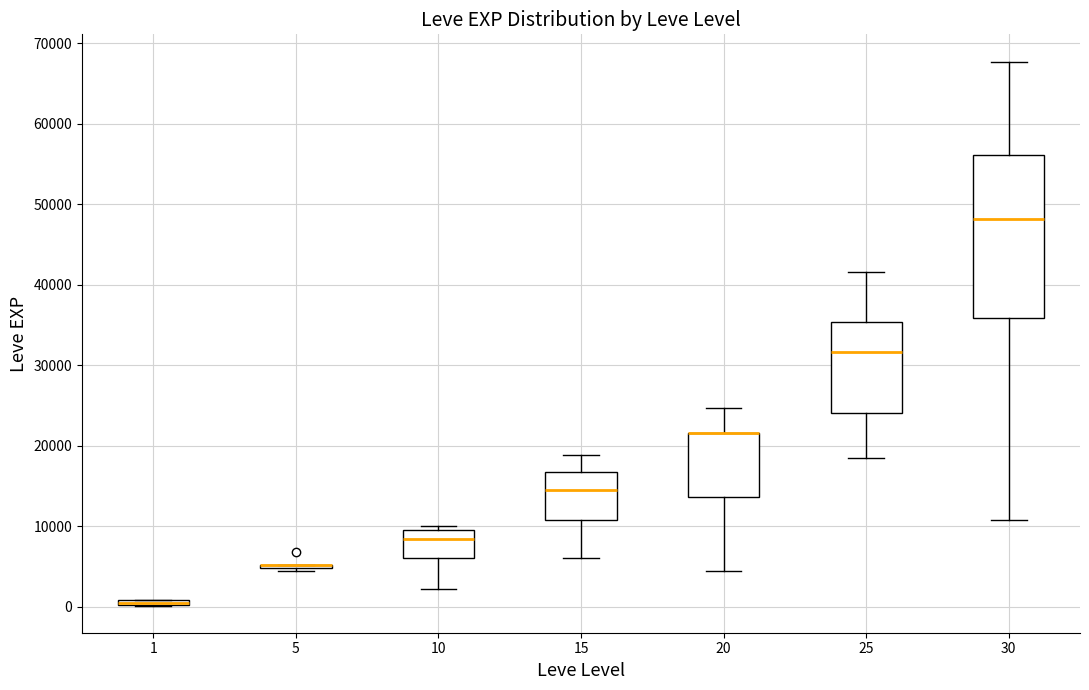

Which box is the tallest, from its lower edge to its upper edge?

30